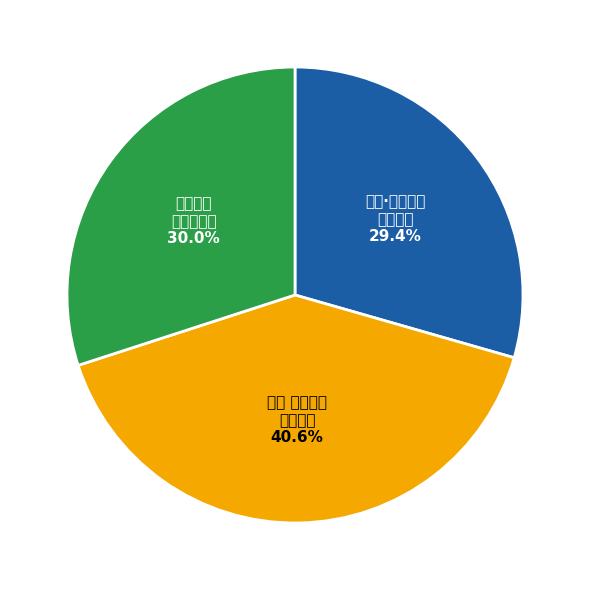

Approximately how many times larger is the value at 瑶华·收灯乍过 又近花朝 compared to 瑶华 收灯乍过 又近花朝?

0.7